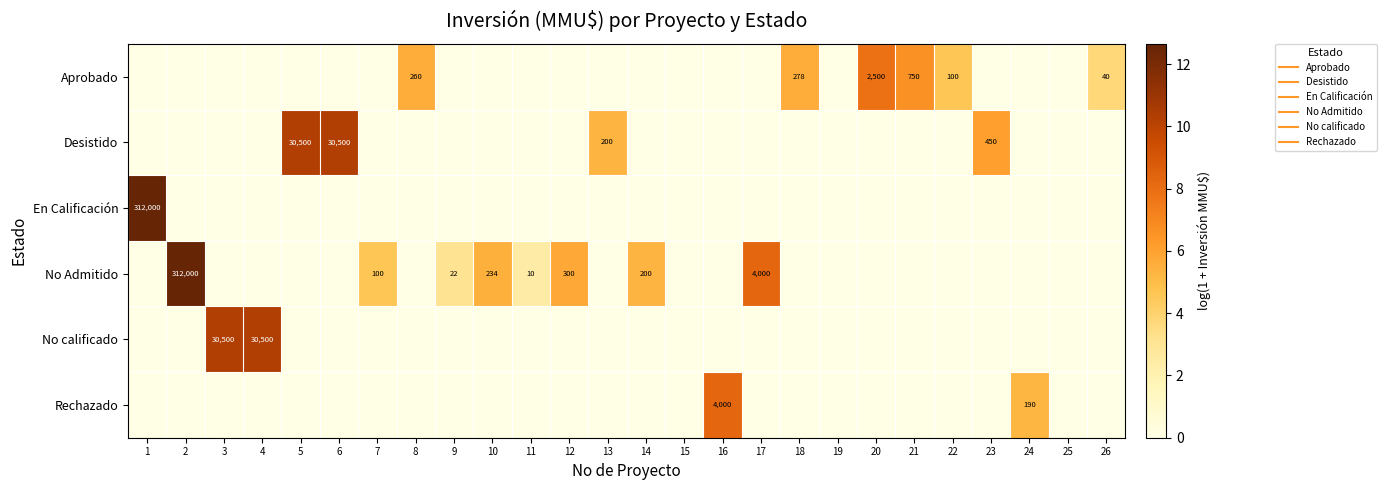

At how many categories does at least one series exceed 6?

11